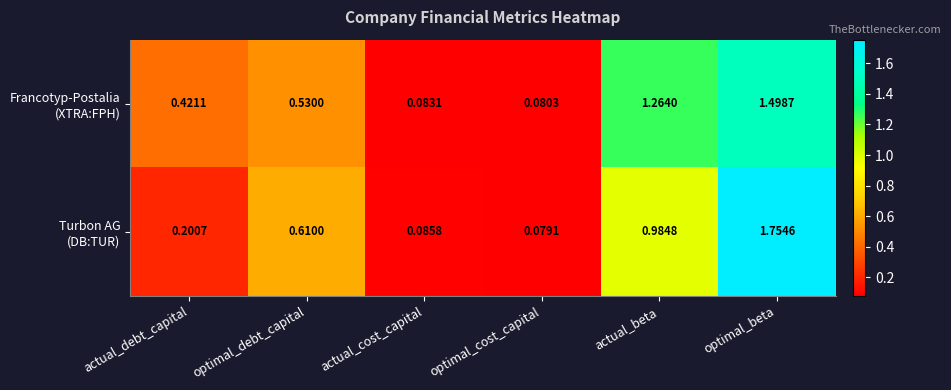

Which category has the highest value across all series?

optimal_beta